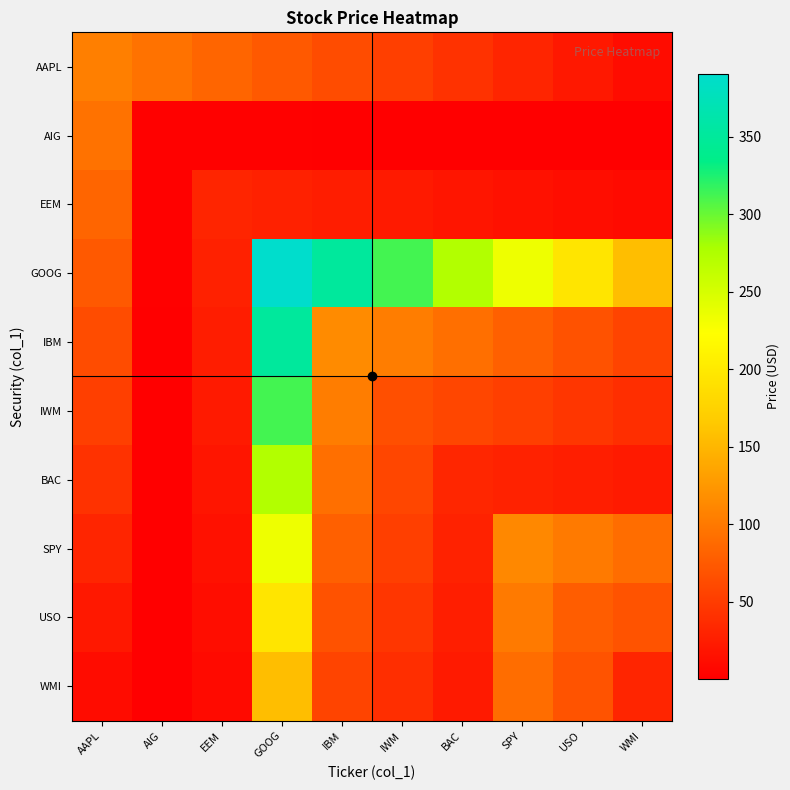

What is the spread (max minus min) of values at EEM?

81.8